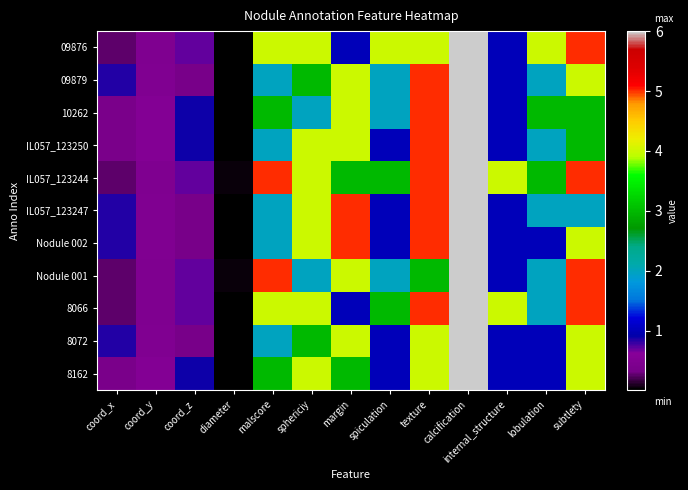

Rank the series at calcification from lowest to highest value.

09876, 09879, 10262, IL057_123250, IL057_123244, IL057_123247, Nodule 002, Nodule 001, 8066, 8072, 8162